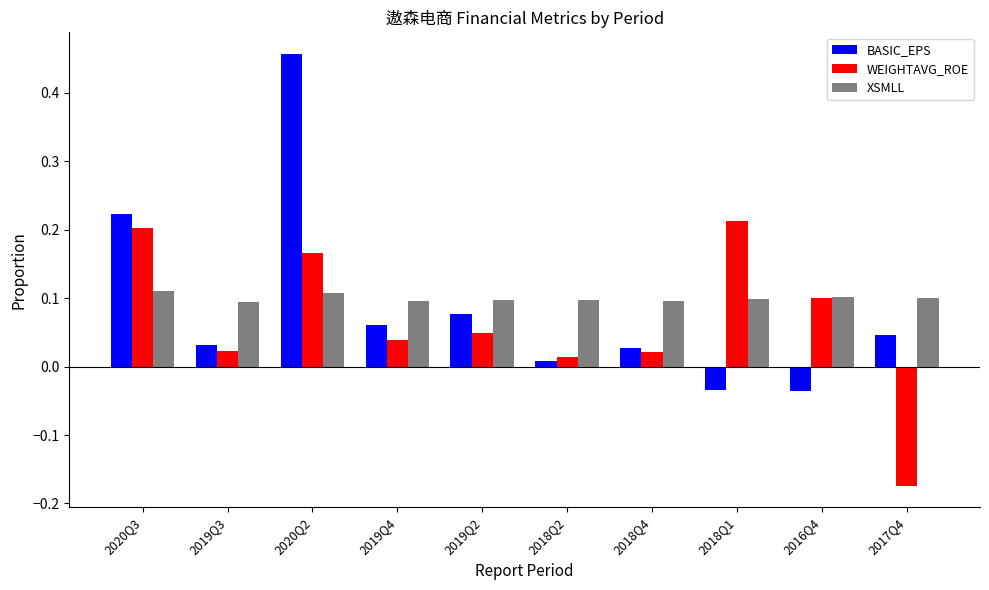

The XSMLL series shows 0.1 at 2018Q4. True or false?

True